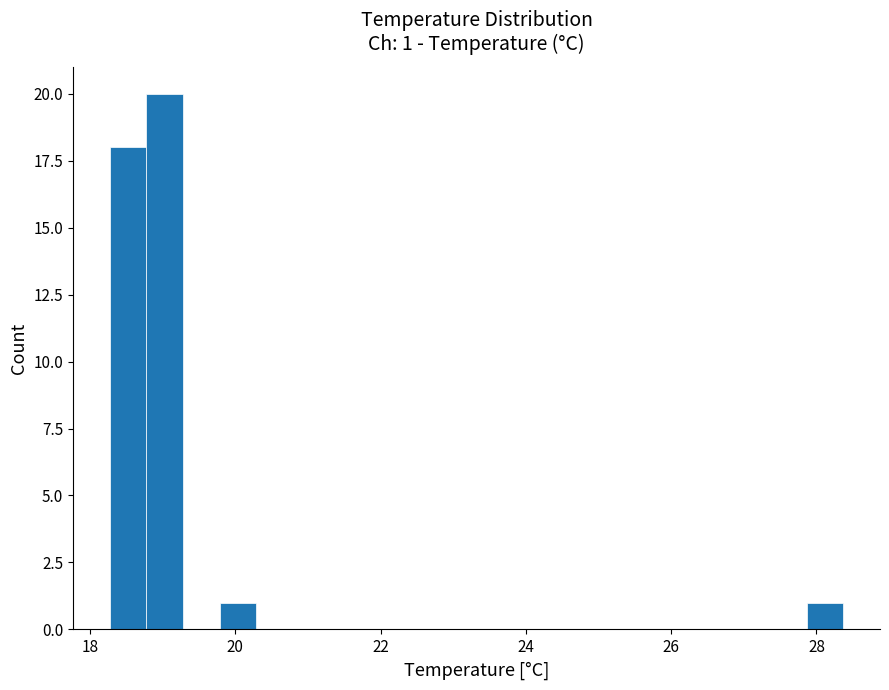

Around what value on the x-axis is the tallest bar? Give the approximate position of its centre, as read against the axis.

19.0